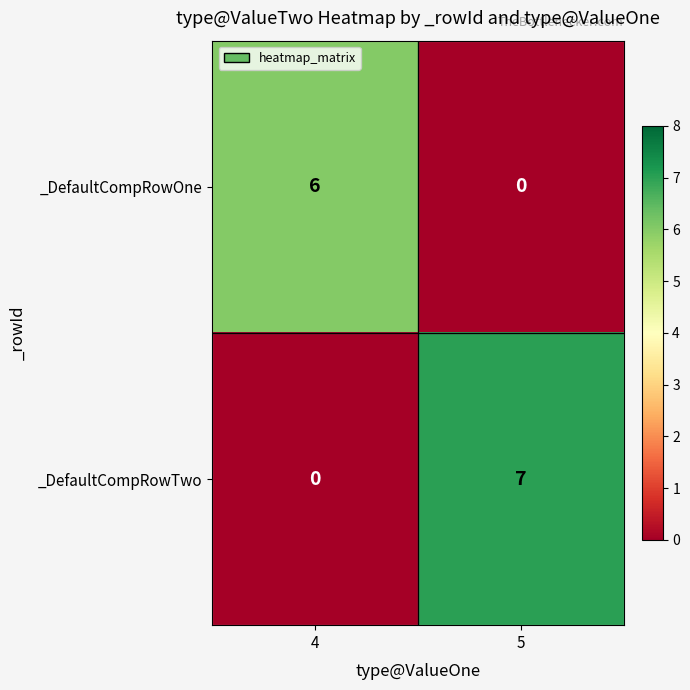

Which series has the largest total across all categories?

_DefaultCompRowTwo